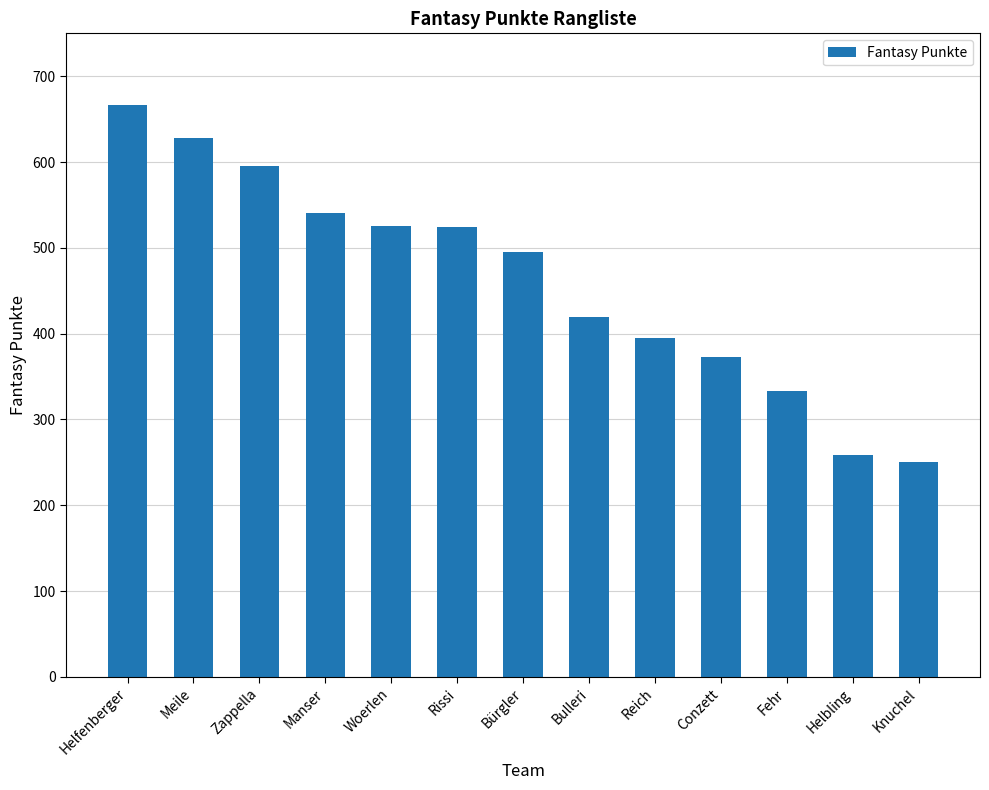

Which label corresponds to the largest value in the chart?

Helfenberger